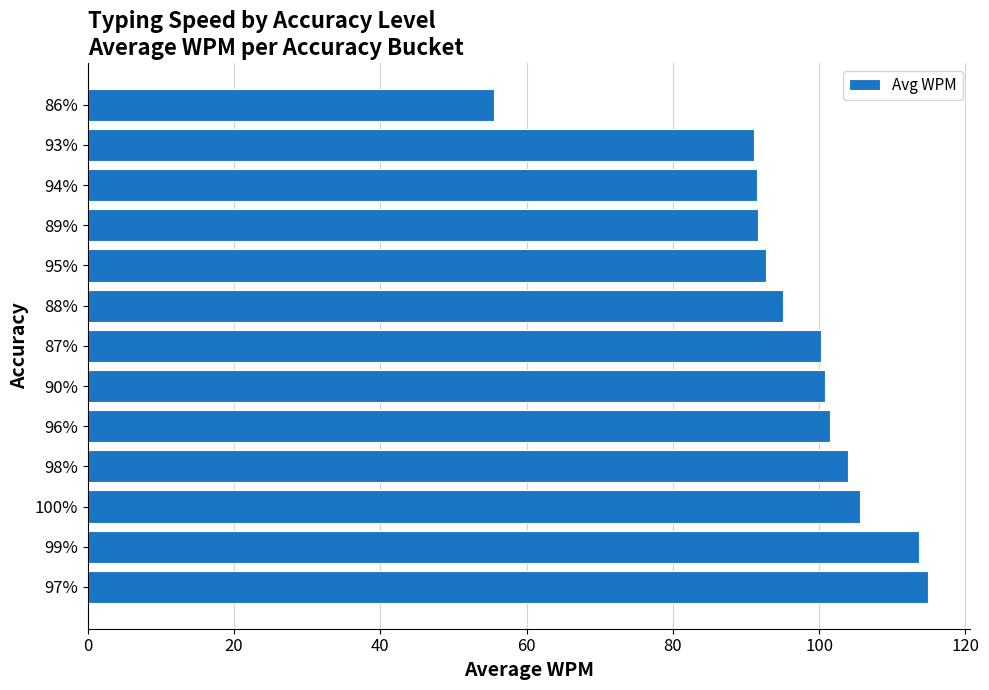

Is it true that the value at 88% is 95.0?

True